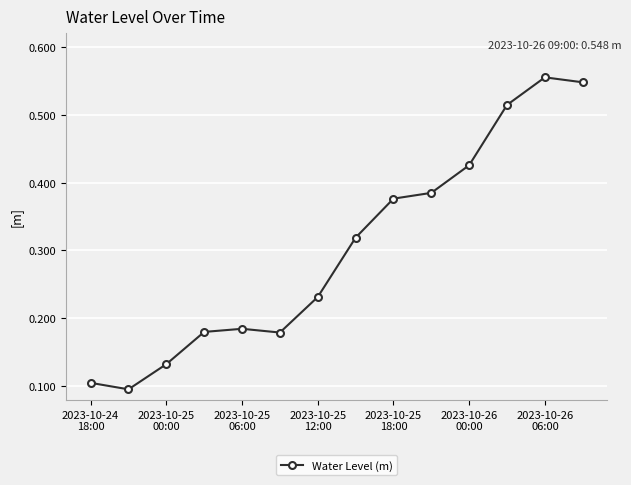

What is the sum of all values?

4.2